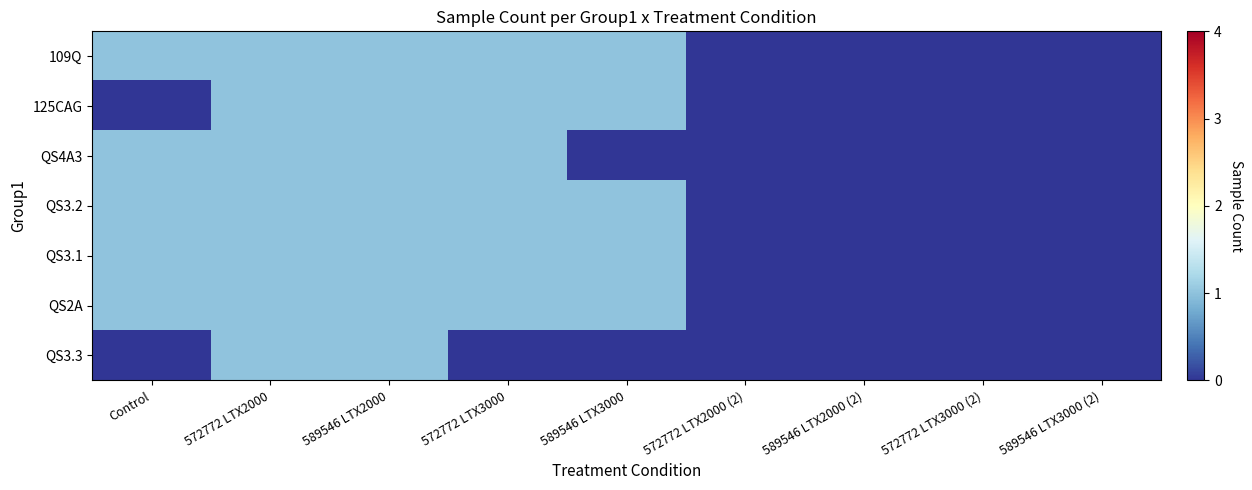

Rank the series by their maximum value, from lowest to highest.

109Q, 125CAG, QS4A3, QS3.2, QS3.1, QS2A, QS3.3